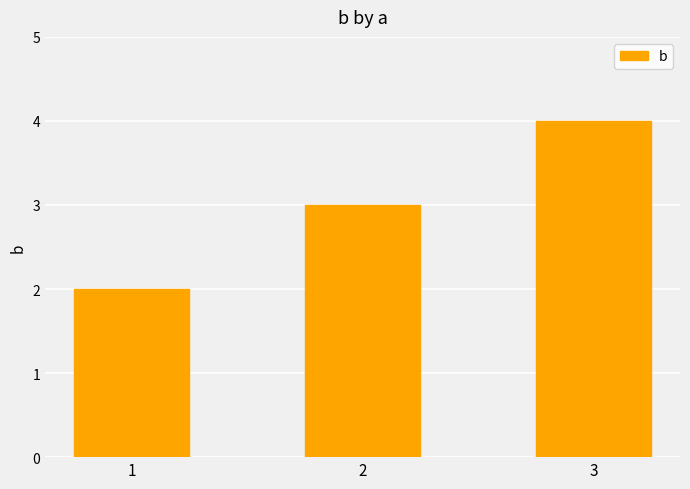

How many values are below 3?

1